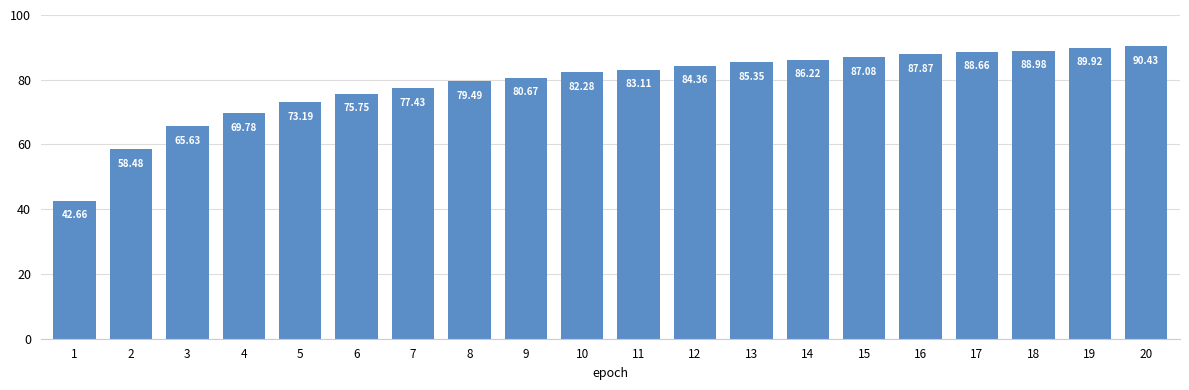

Which has a higher value, 9 or 7?

9